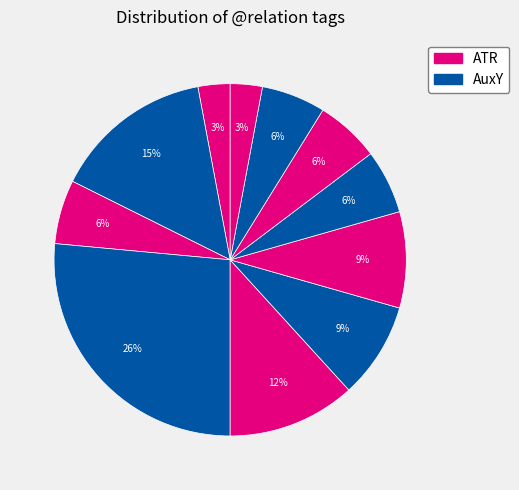

How many segments does this pie chart have?

11